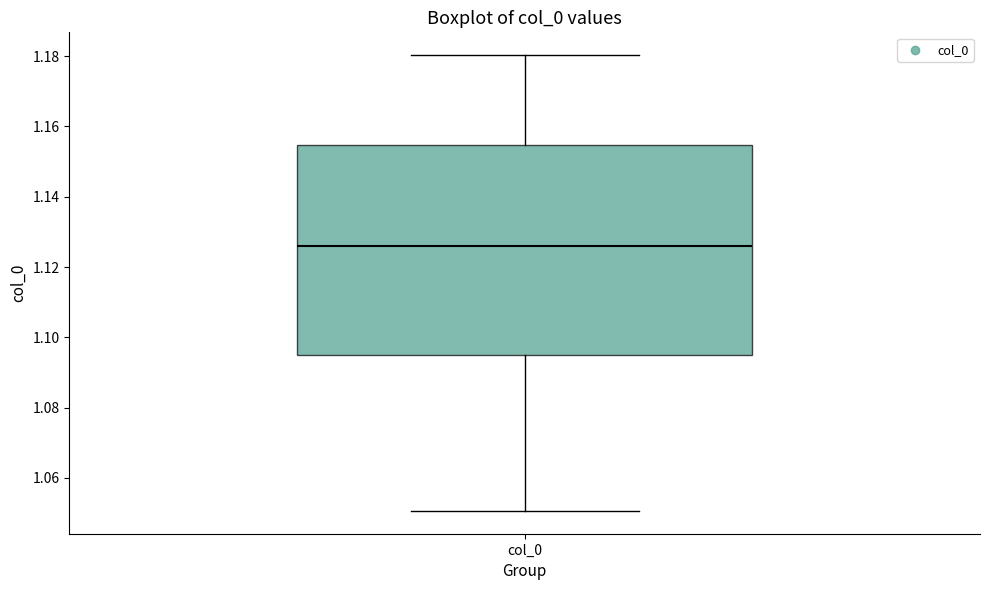

Where is the upper edge of the box for col_0 on the y-axis? The values are not printed on the chart, so give them approximately, as read against the axis.

1.154